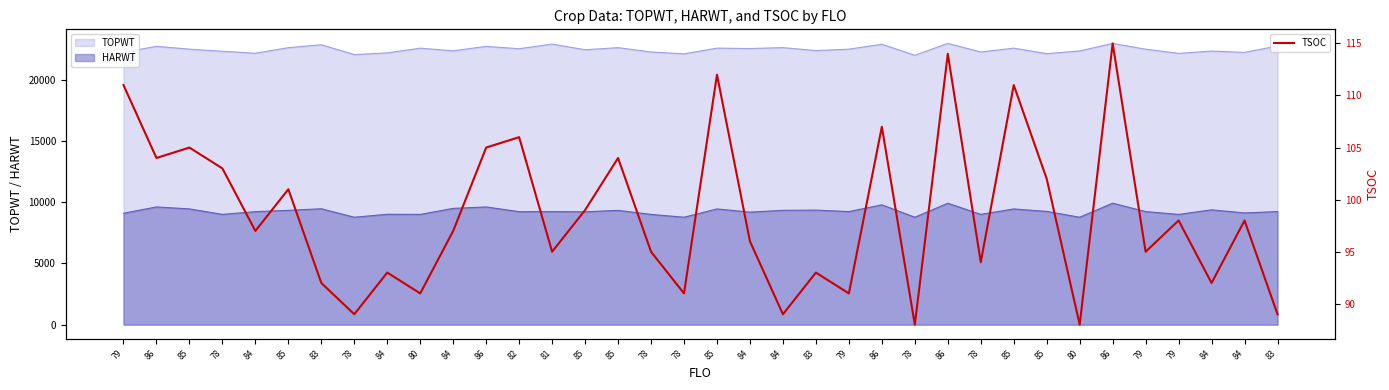

At which category does the chart reach its minimum across all series?

78